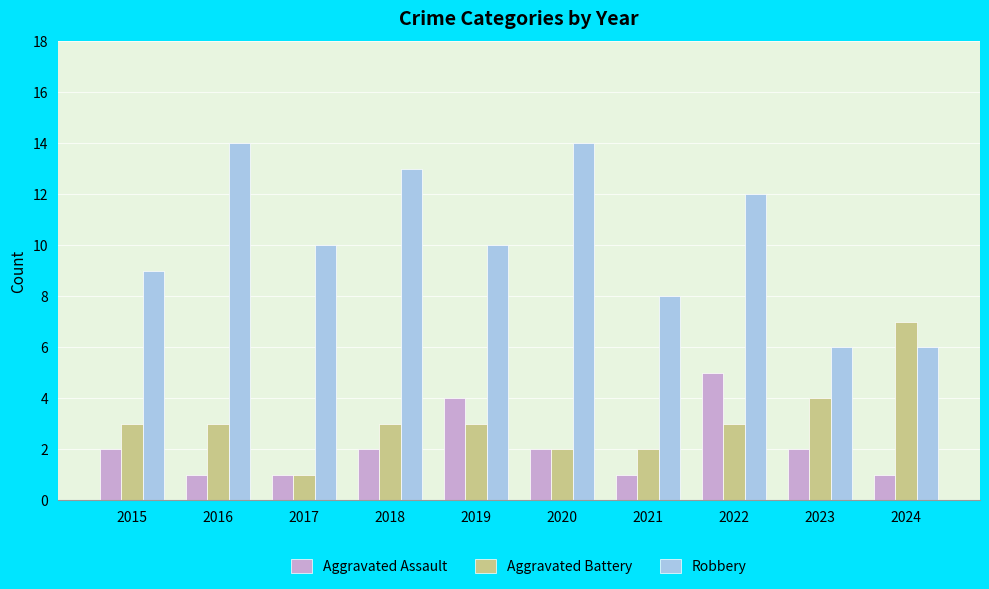

What is the lowest value of the Robbery series?

6